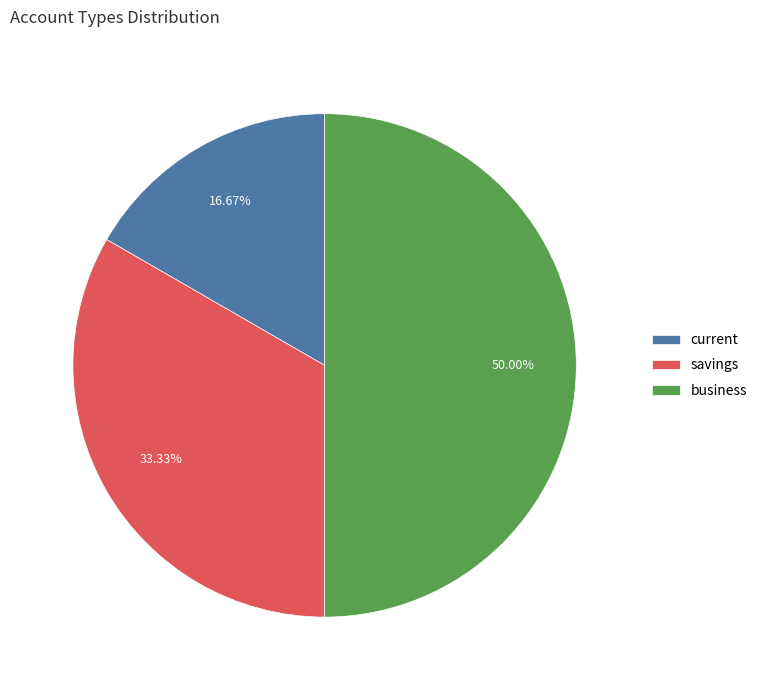

To the nearest percent, what is the combined percentage of current and business?

67%